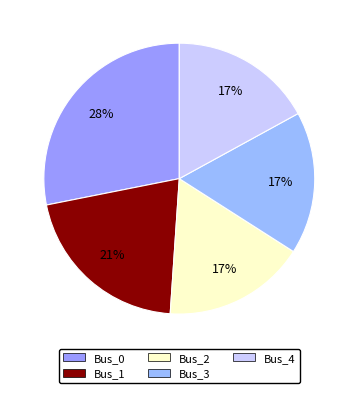

What is the change in value from Bus_1 to Bus_2?

-0.1